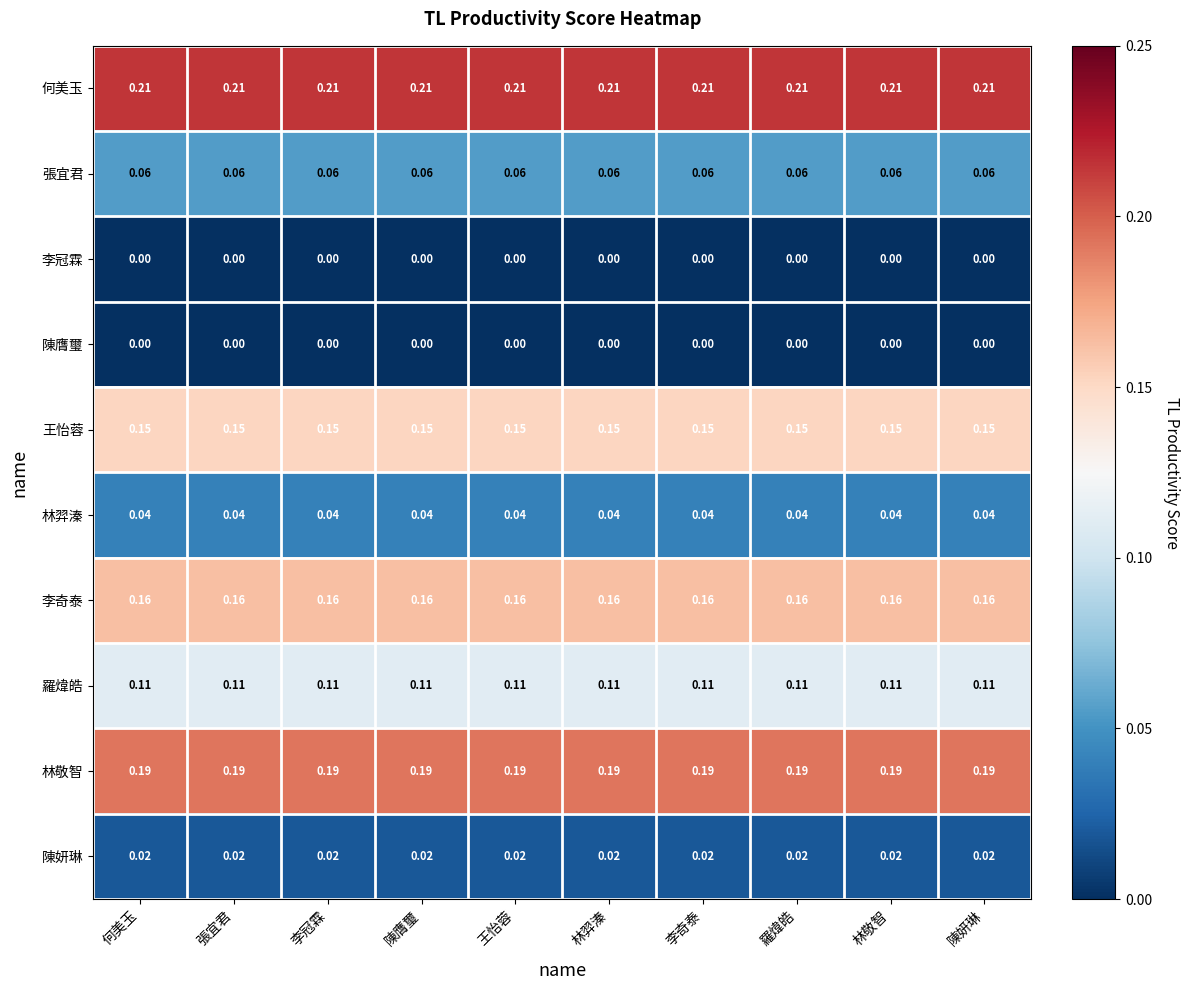

Is the value of 王怡蓉 at 林敬智 greater than the value of 張宜君 at 李冠霖?

Yes